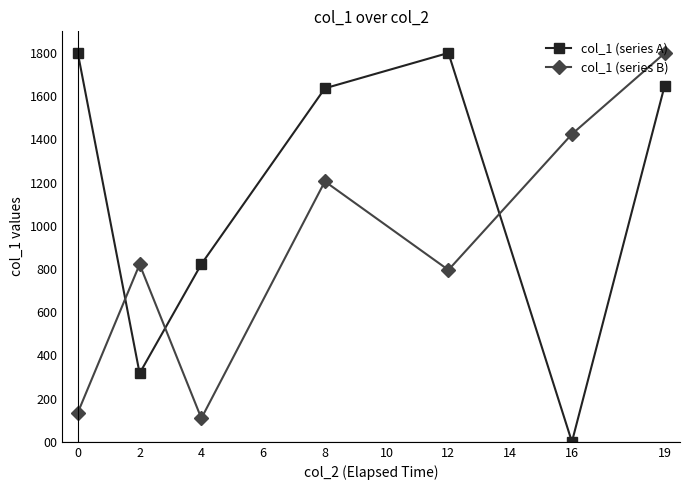

What are all the series names shown in the legend?

col_1 (series A), col_1 (series B)